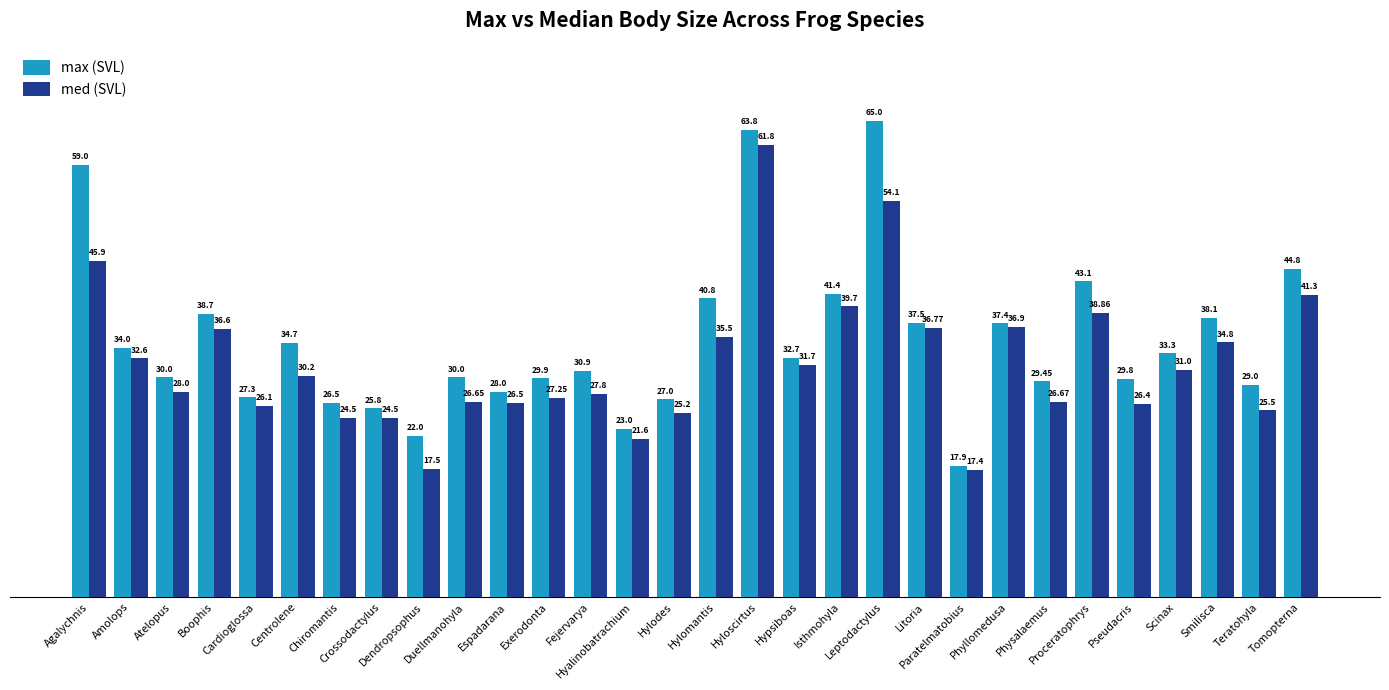

What is the greatest value displayed?

65.0